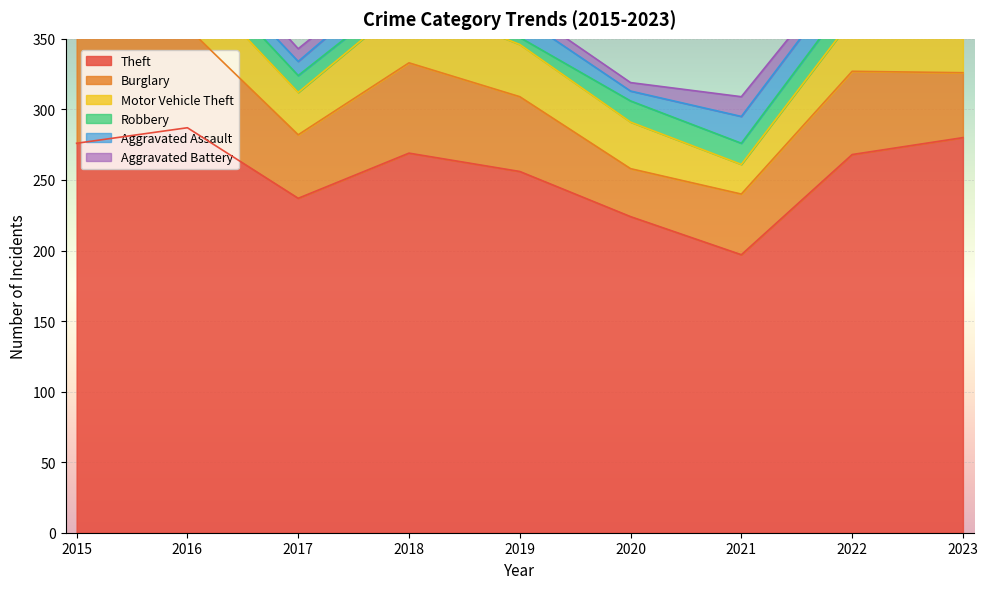

Rank the categories by Motor Vehicle Theft value from highest to lowest.

2023, 2018, 2016, 2019, 2022, 2020, 2017, 2015, 2021